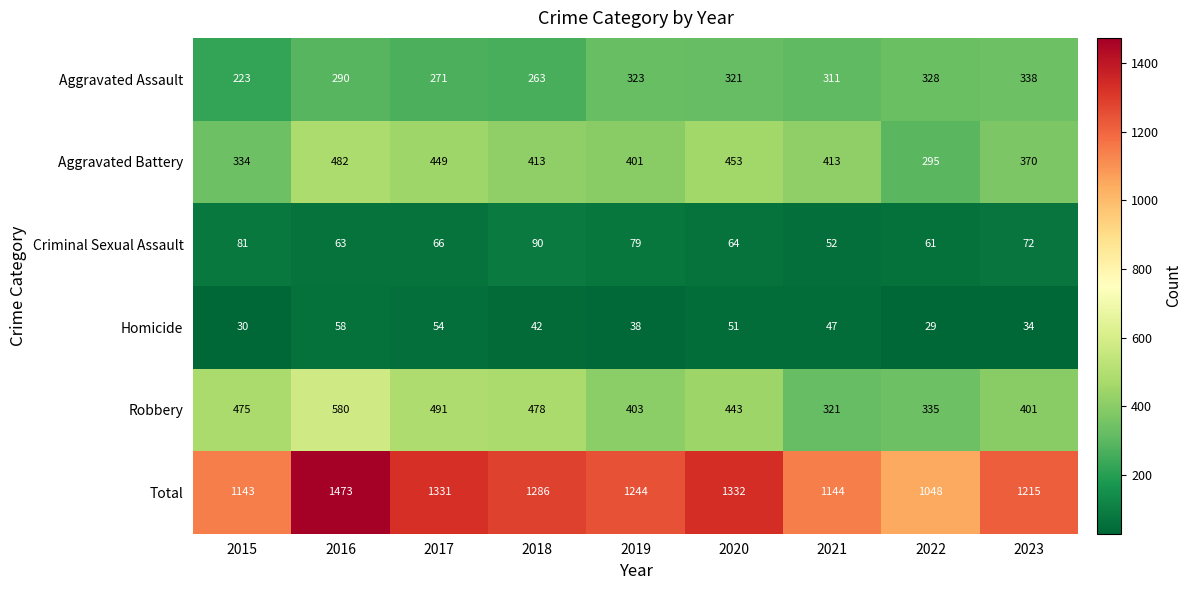

What is the greatest value displayed?

1473